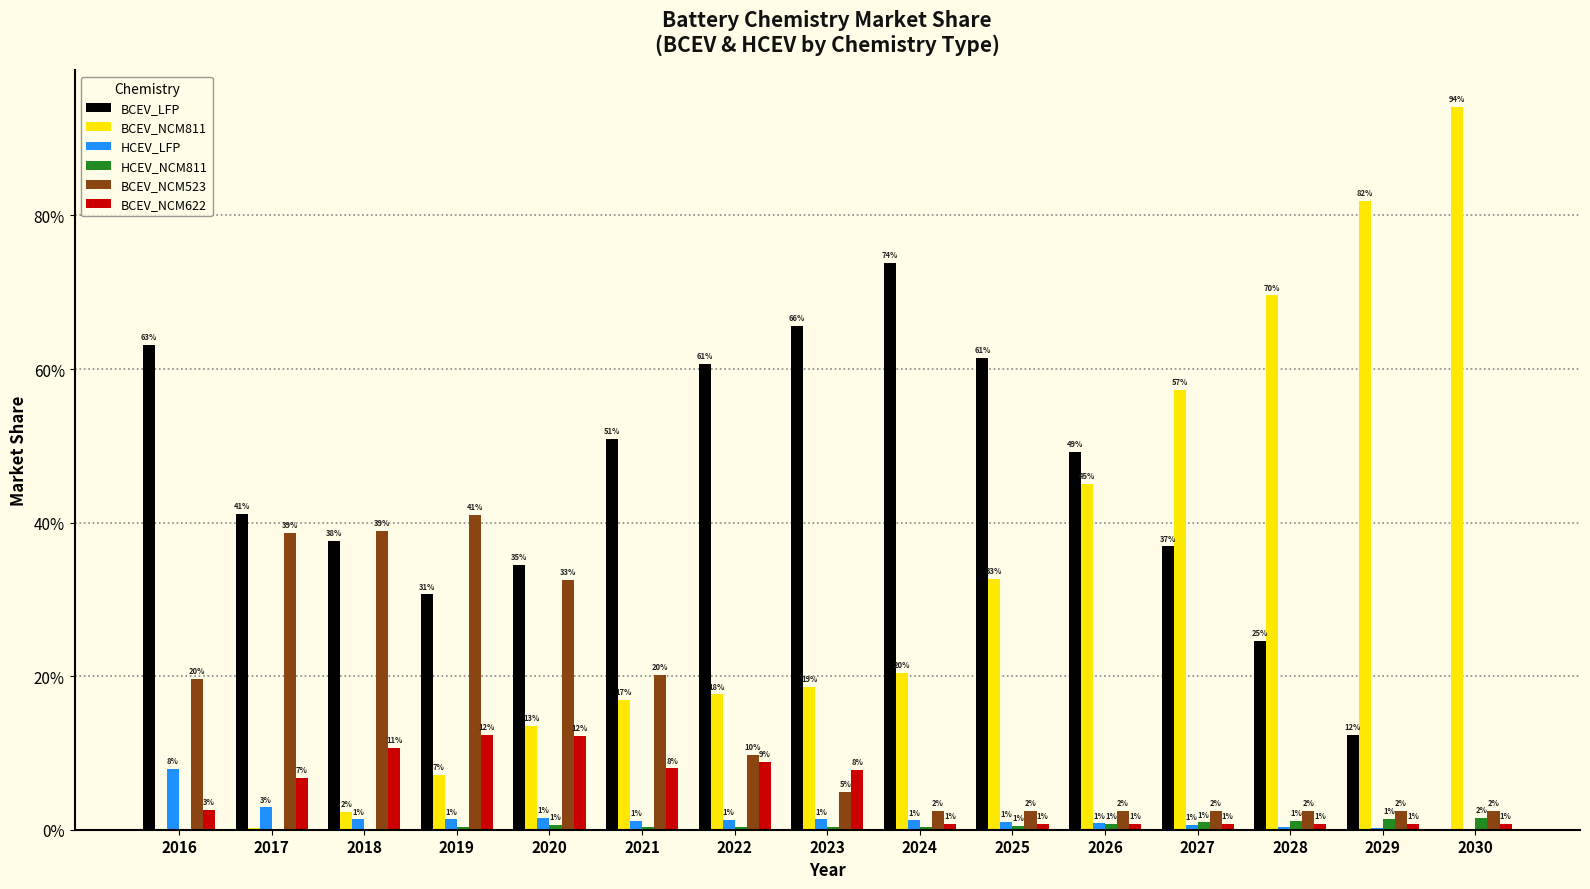

Which series has the largest total across all categories?

BCEV_LFP